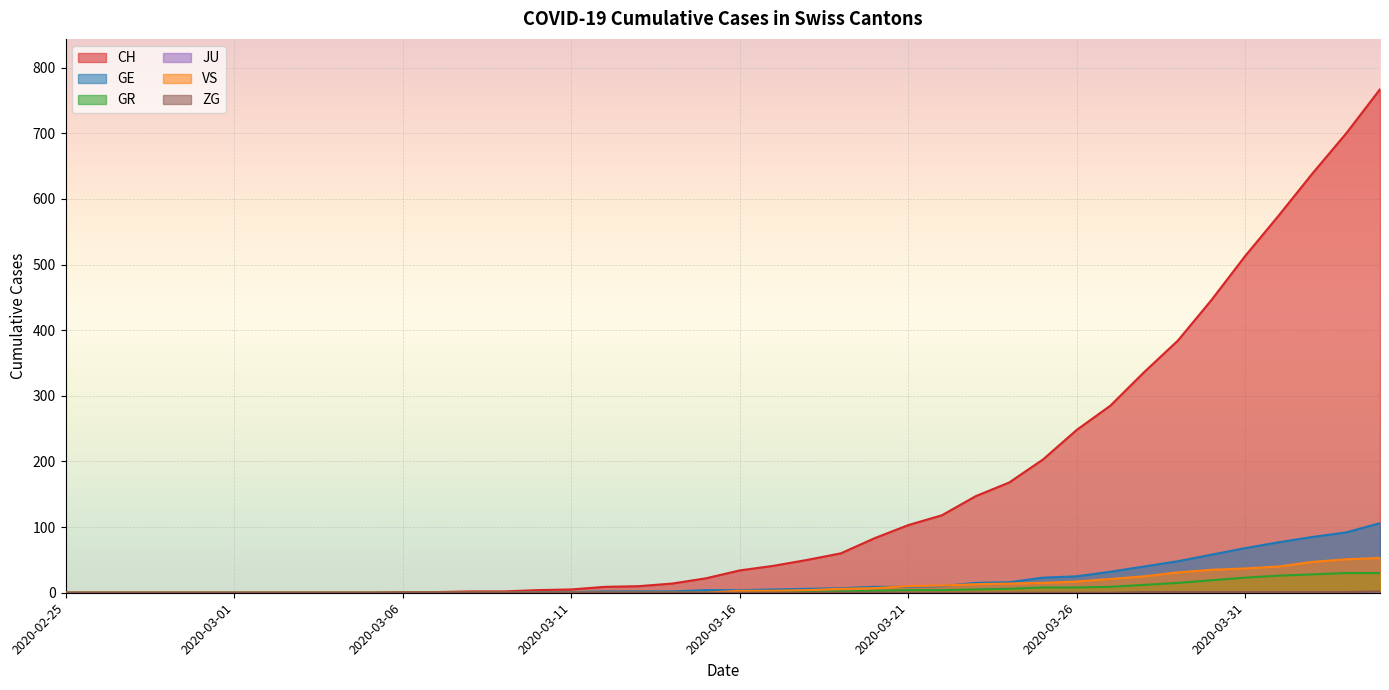

Between 2020-03-29 and 2020-02-28, which is larger?

2020-03-29